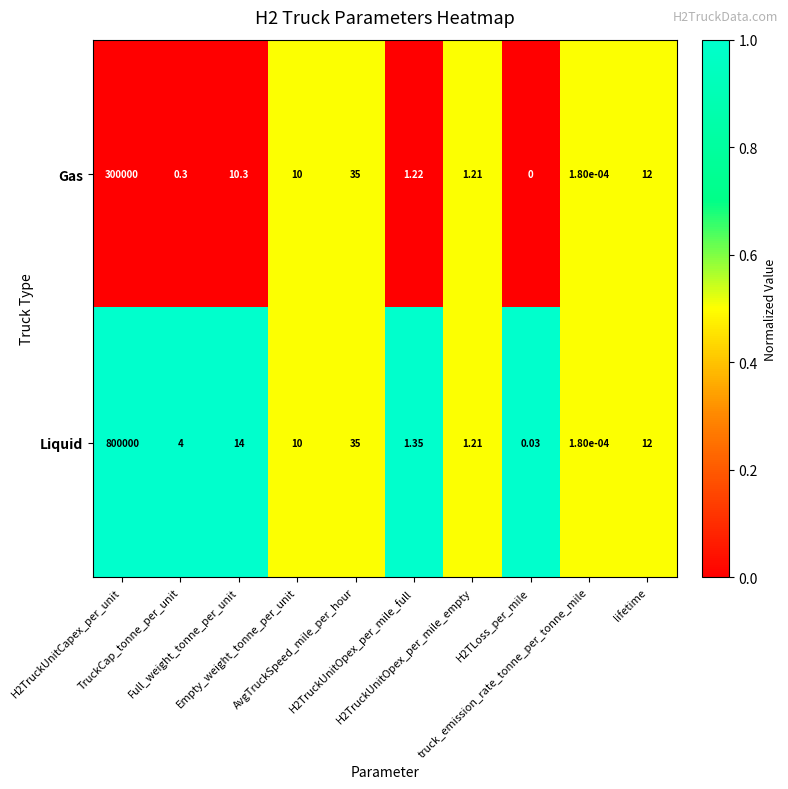

Which series has the widest spread of values?

Liquid